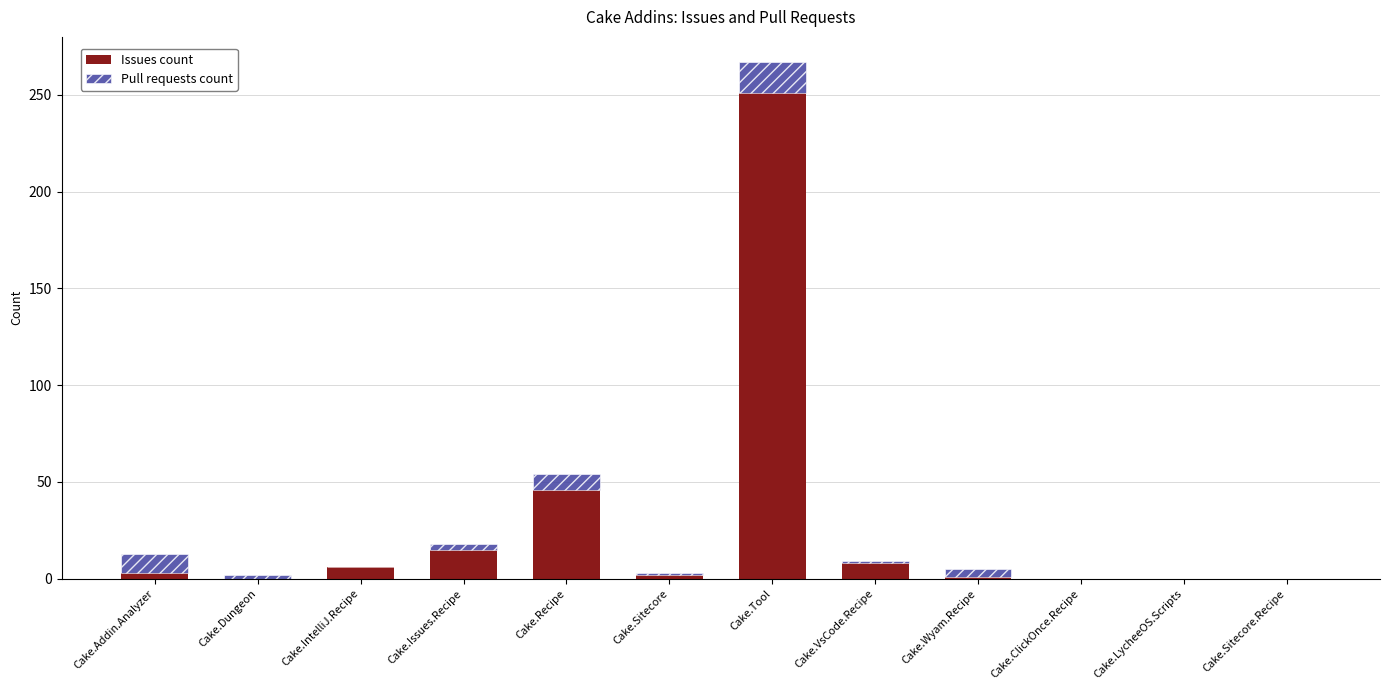

At which label does Issues count reach its peak?

Cake.Tool